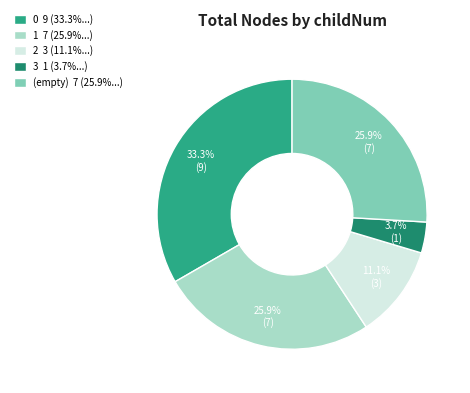

What is the ratio of the value at 2 3 (11.1%...) to the value at 0 9 (33.3%...)?

0.3